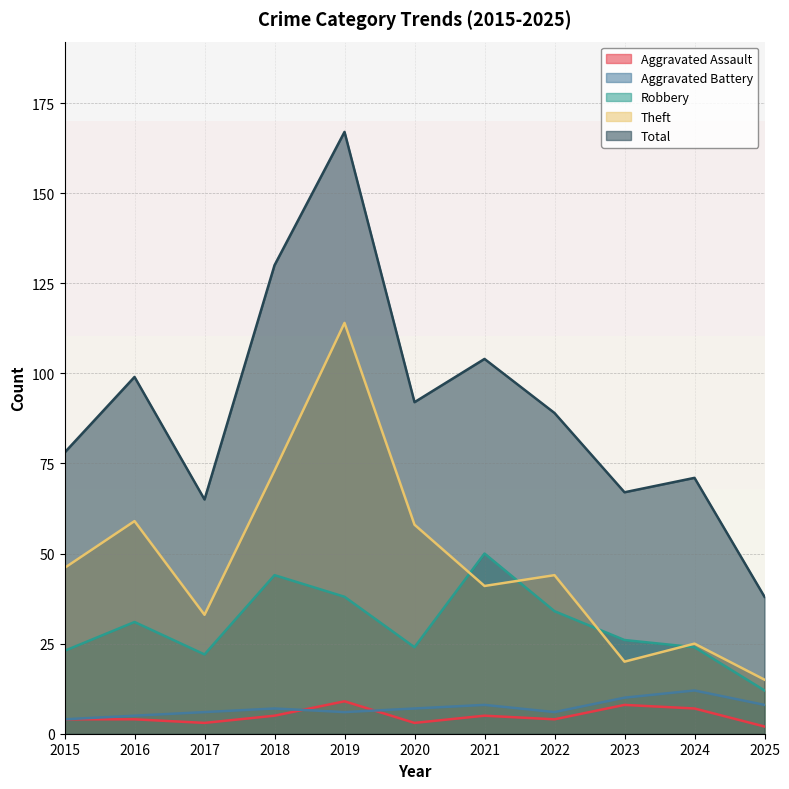

Reading right to left, transcribe all the data shown in this chart.

Aggravated Assault: 2	7	8	4	5	3	9	5	3	4	4
Aggravated Battery: 8	12	10	6	8	7	6	7	6	5	4
Robbery: 12	24	26	34	50	24	38	44	22	31	23
Theft: 15	25	20	44	41	58	114	73	33	59	46
Total: 38	71	67	89	104	92	167	130	65	99	78